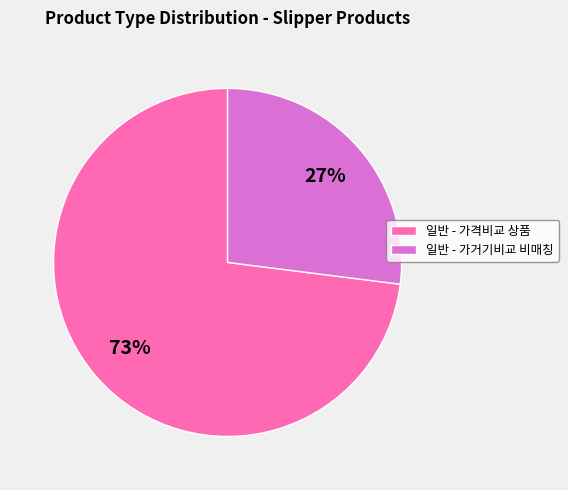

Count the number of slices in the pie.

2